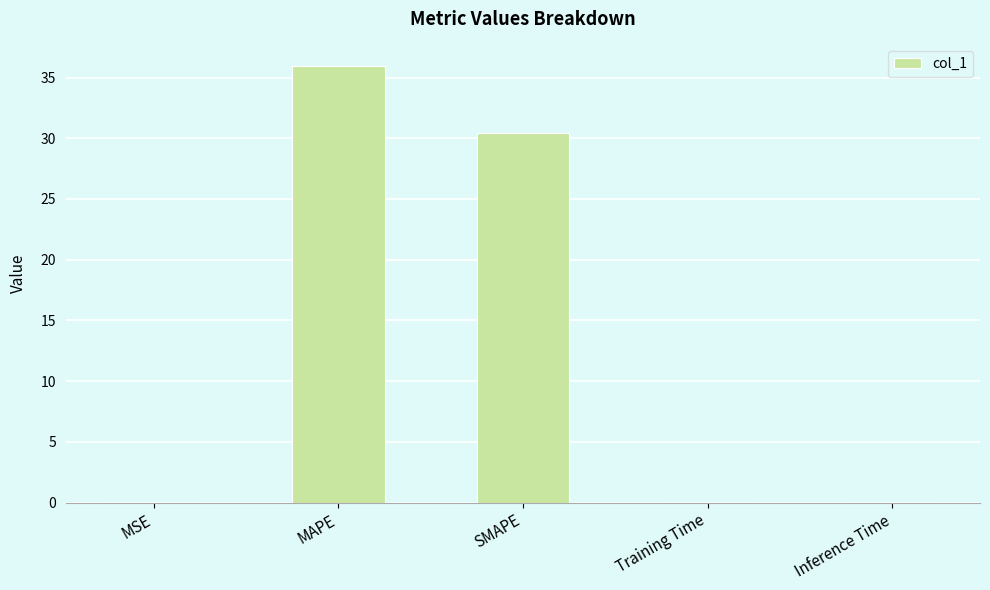

Which has a higher value, SMAPE or Inference Time?

SMAPE